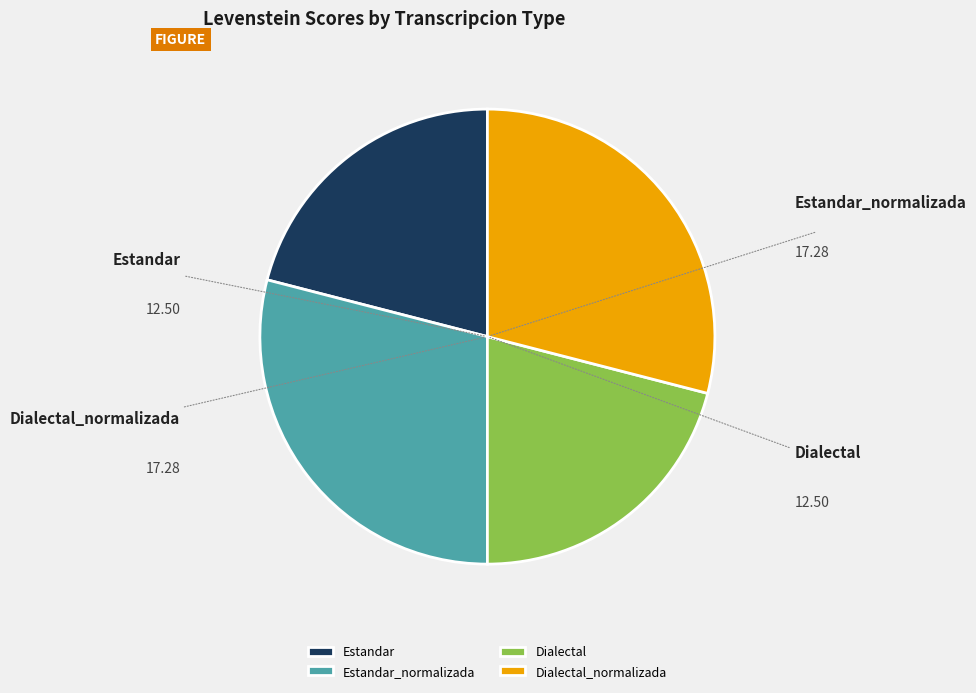

The Dialectal slice represents 21% of the pie. True or false?

True